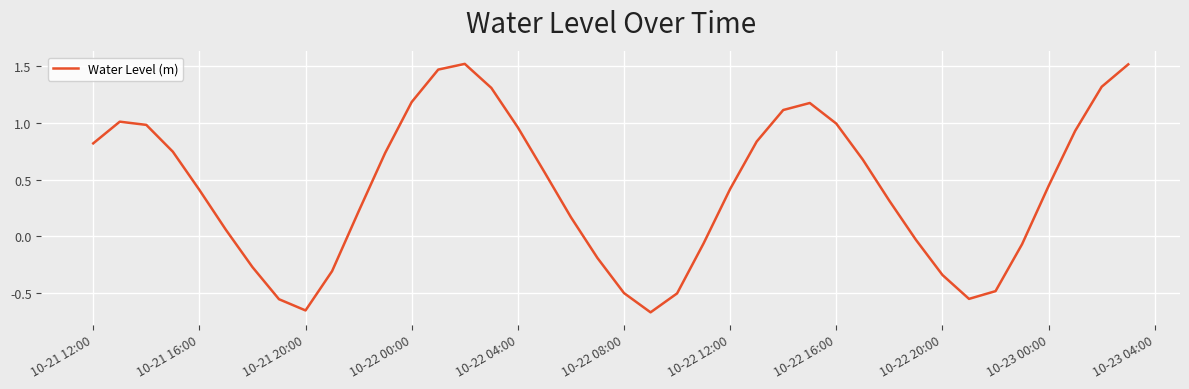

How many negative values are there?

14